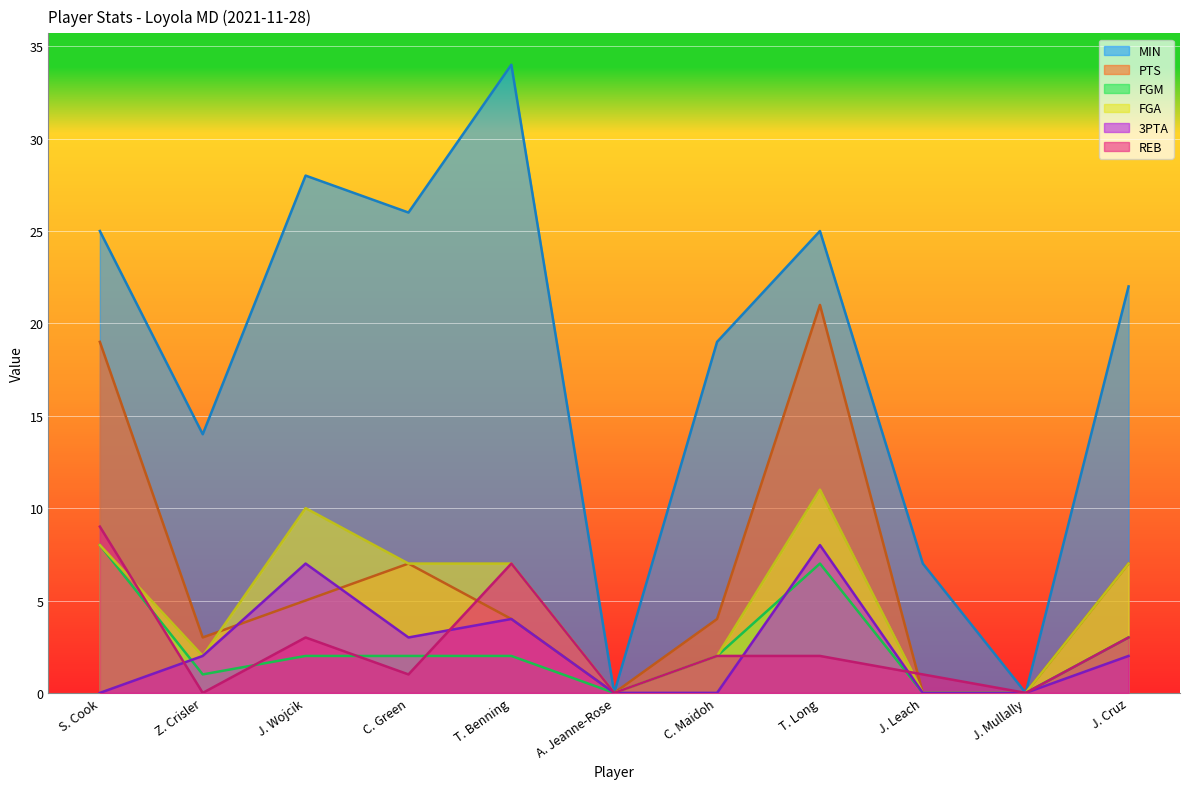

What is the difference between the PTS values at J. Cruz and T. Benning?

3